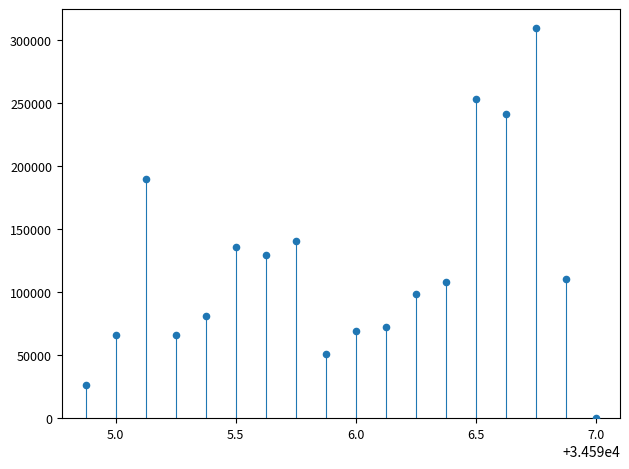

What Y value in the scatter plot is closest to 154375?

140625